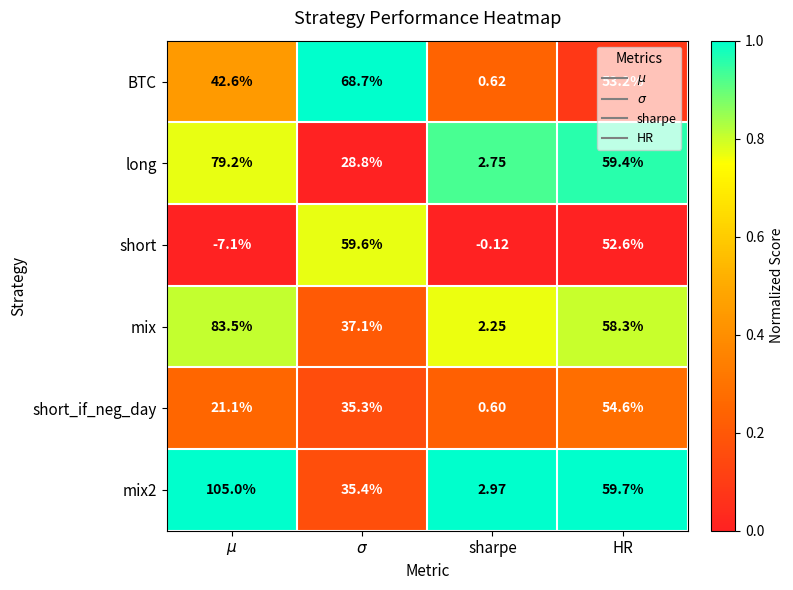

Which category has the lowest value in the mix2 series?

sharpe